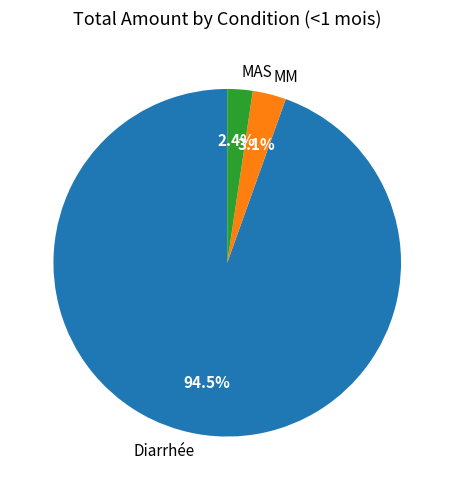

Does any single category account for the majority?

Yes